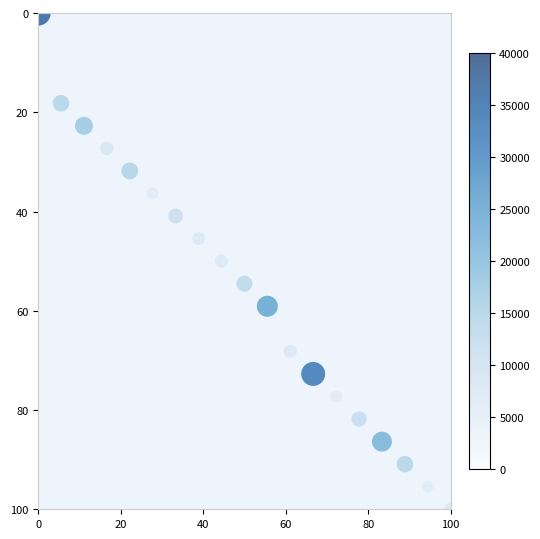

What is the range of Y values (max minus min)?

100.0